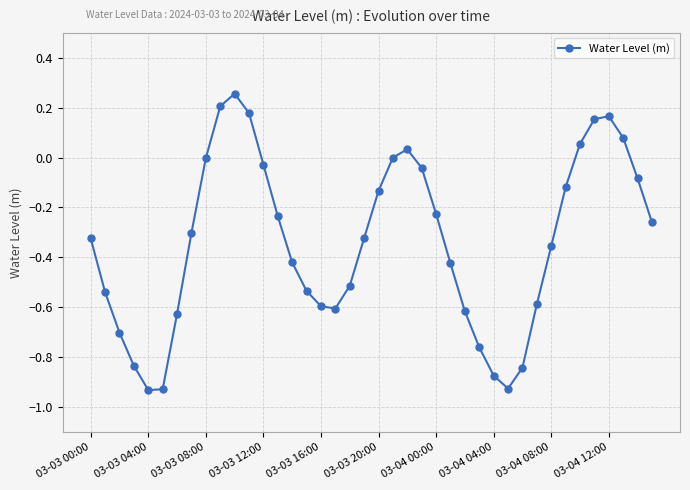

What is the sum of all values?

-13.6